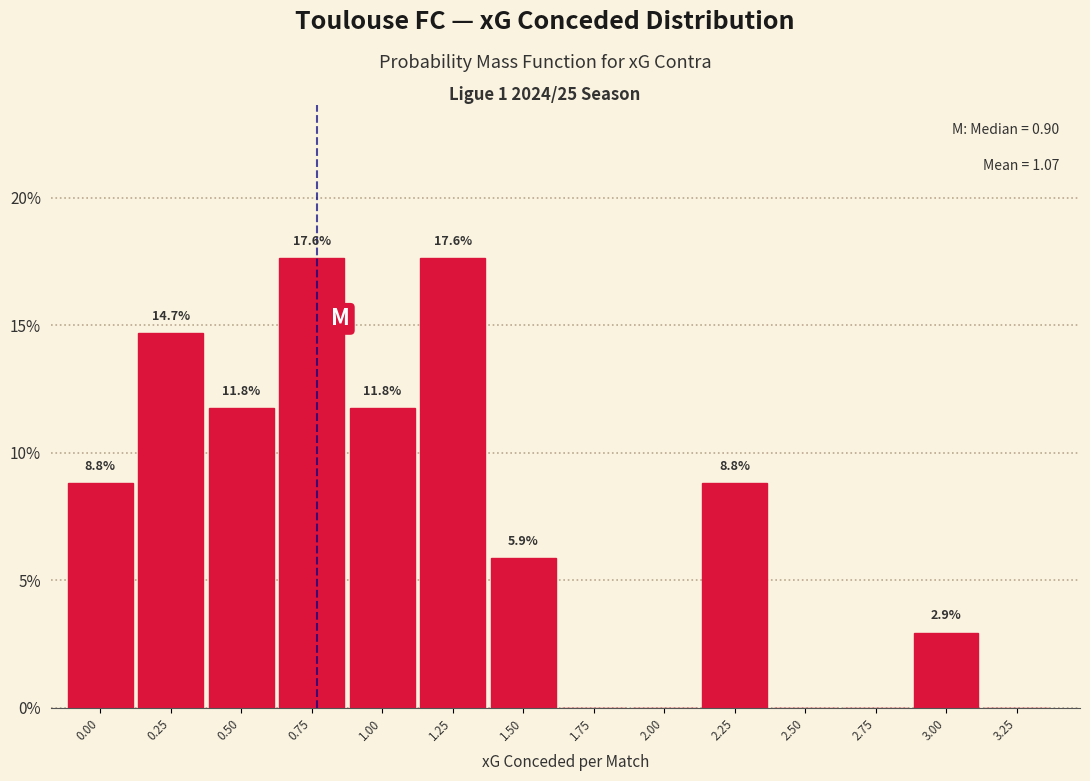

Reading right to left, transcribe all the data shown in this chart.

3.25=0.0	3.00=2.9	2.75=0.0	2.50=0.0	2.25=8.8	2.00=0.0	1.75=0.0	1.50=5.9	1.25=17.6	1.00=11.8	0.75=17.6	0.50=11.8	0.25=14.7	0.00=8.8